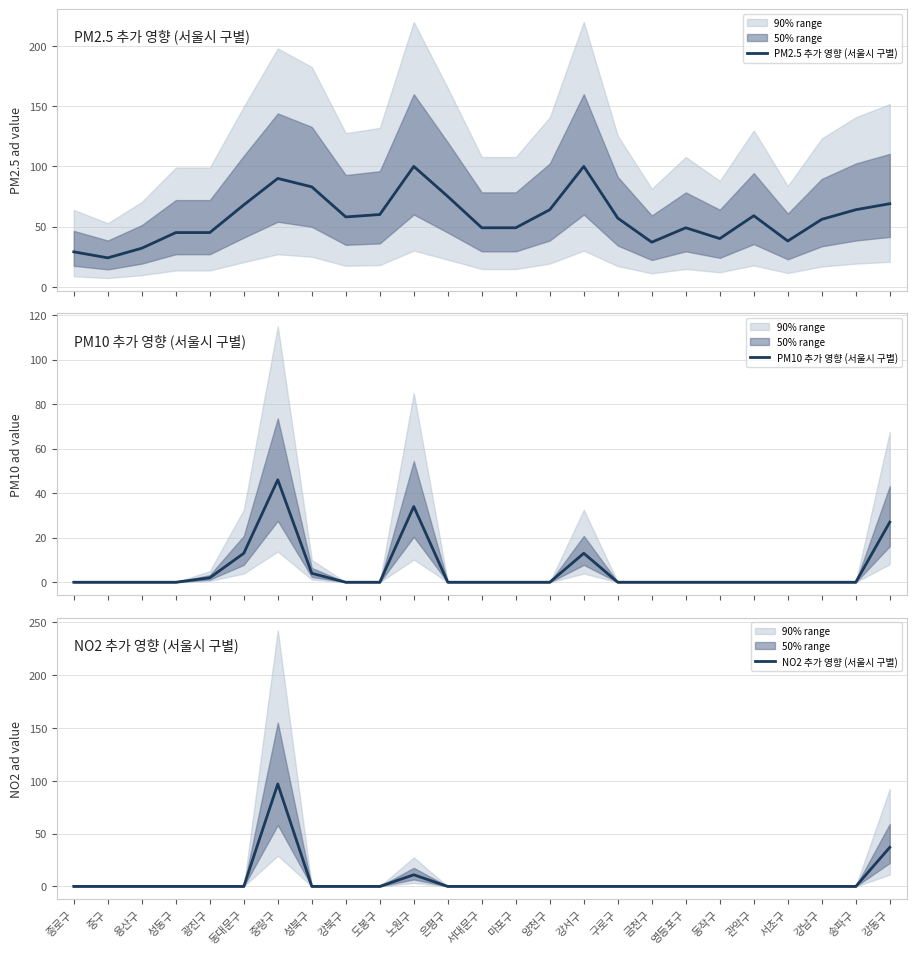

What are all the series names shown in the legend?

PM2.5 추가 영향 (서울시 구별), PM10 추가 영향 (서울시 구별), NO2 추가 영향 (서울시 구별)